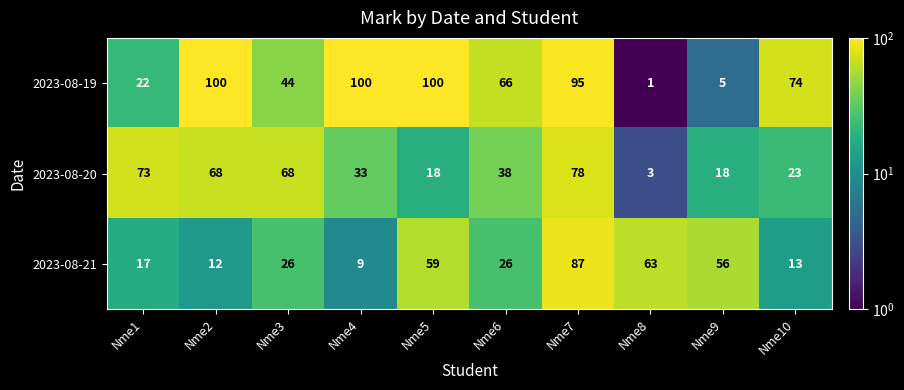

Between Nme1 and Nme3, which series saw the biggest shift?

2023-08-19